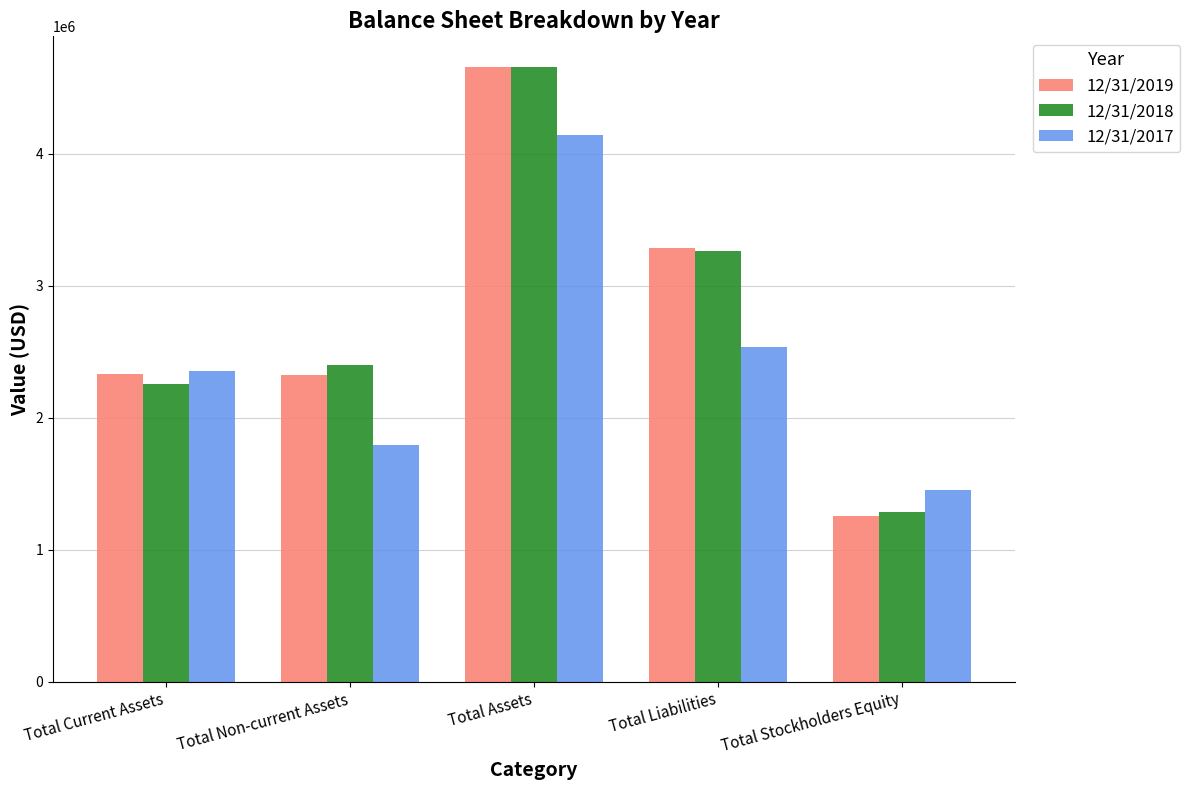

How many data points in 12/31/2019 are less than 2333425?

2